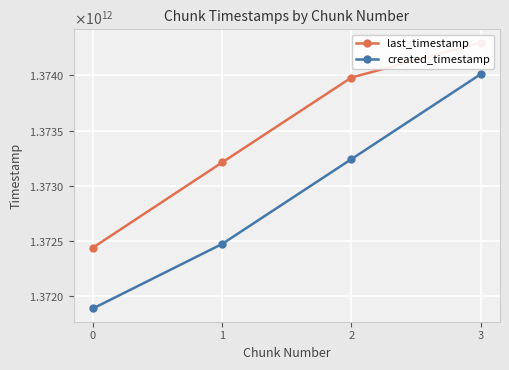

True or false: created_timestamp and last_timestamp intersect in this chart.

False